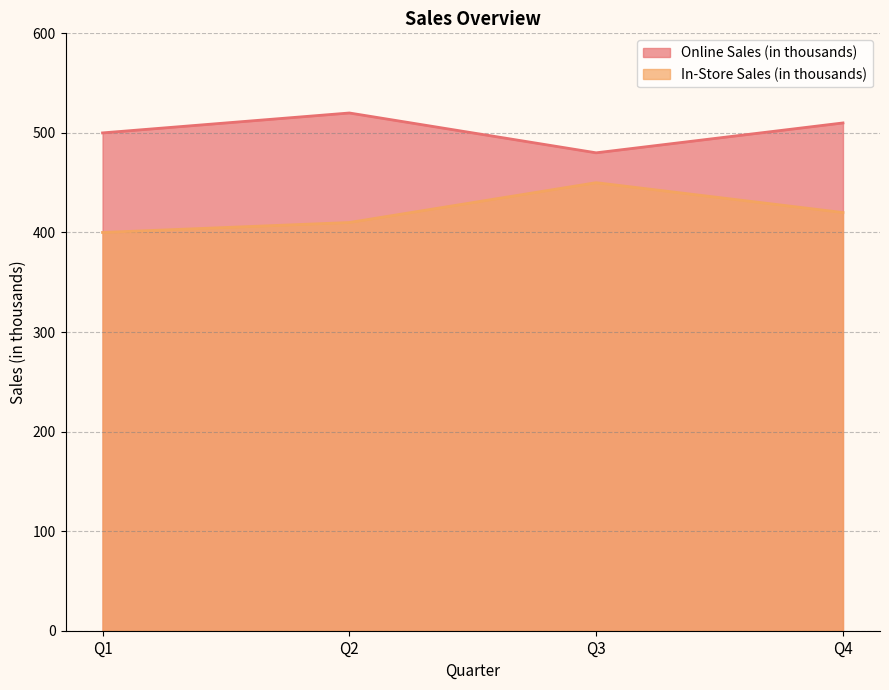

At which category is the sum across all series the highest?

Q2